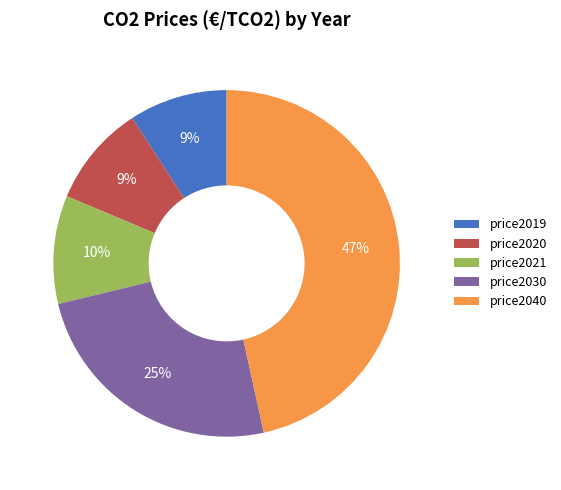

Which category has the biggest portion of the pie?

price2040